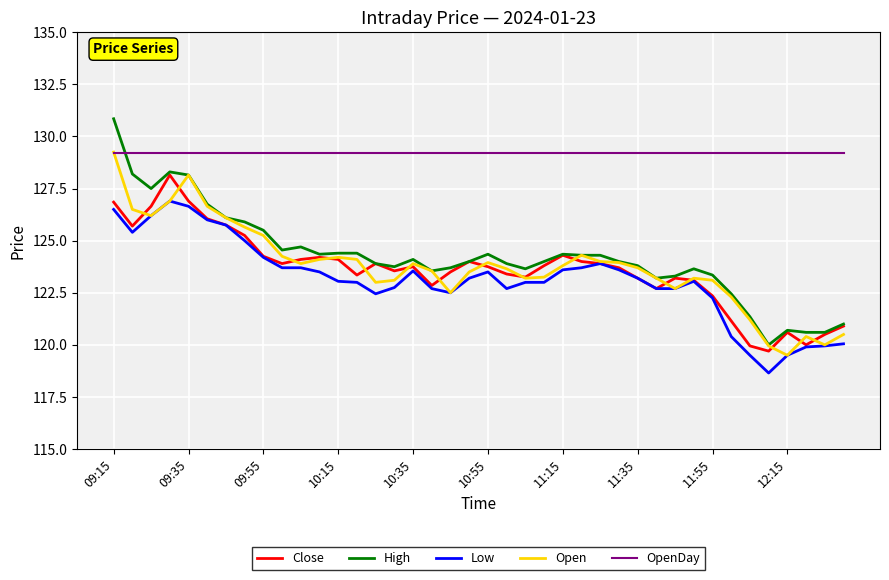

Which series has the widest spread of values?

High